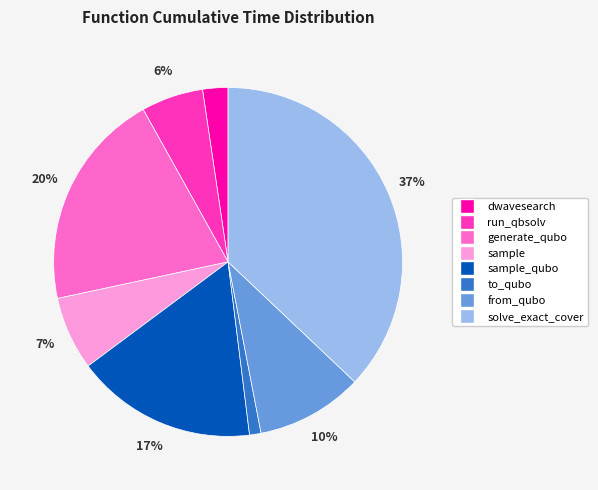

What is the smallest slice in the pie chart?

to_qubo